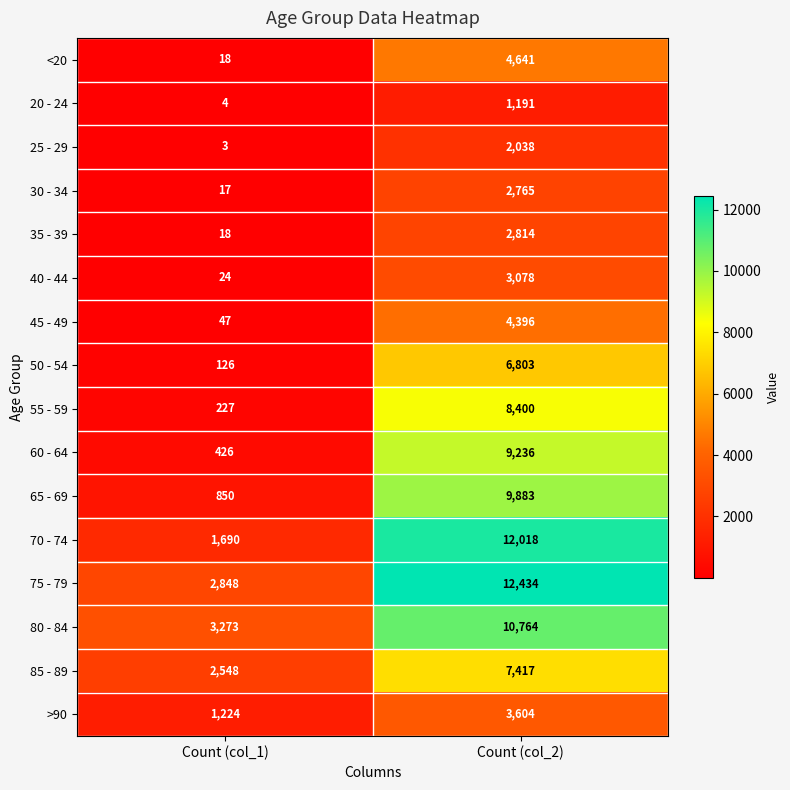

At which category is the sum across all series the highest?

Count (col_2)